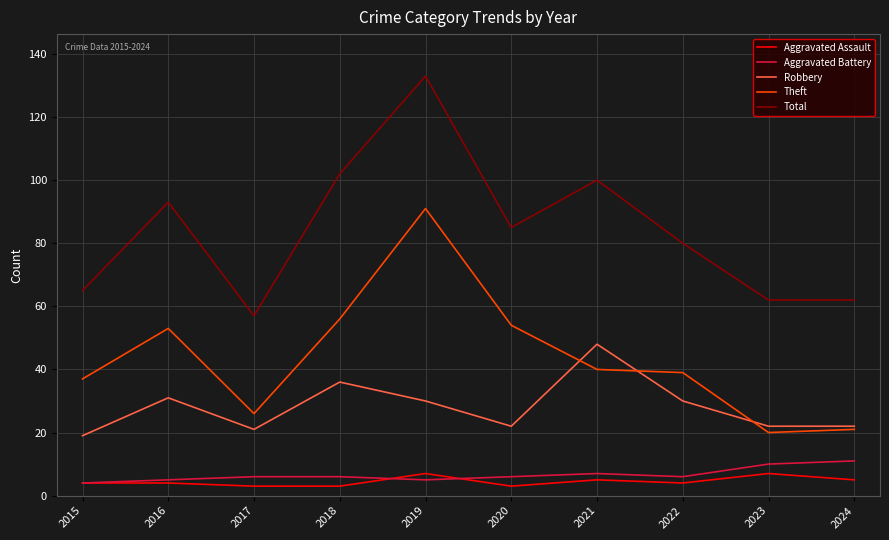

Rank the series by their maximum value, from lowest to highest.

Aggravated Assault, Aggravated Battery, Robbery, Theft, Total